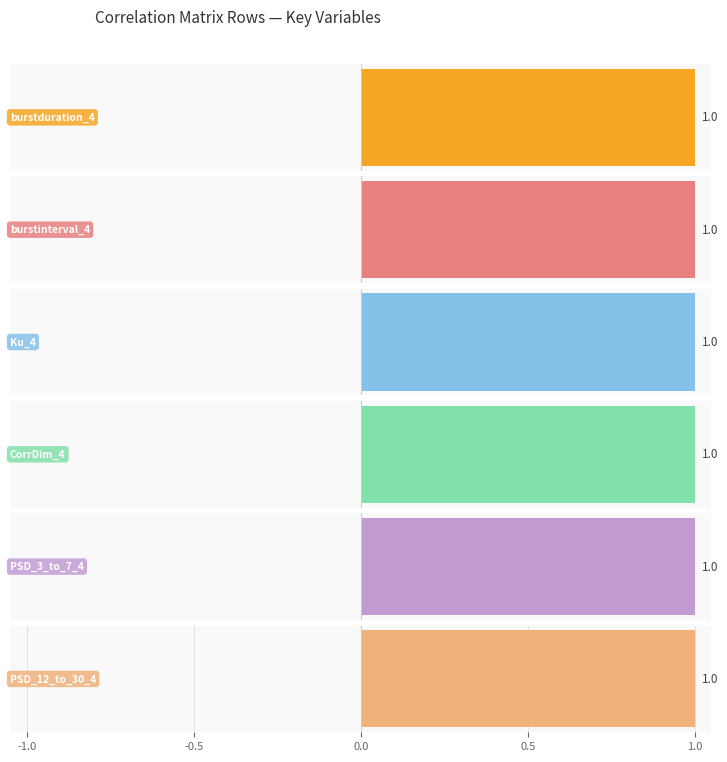

Is the value of PSD_3_to_7_4 at PSD_12_to_30_4 greater than the value of burstinterval_4 at PSD_12_to_30_4?

Yes